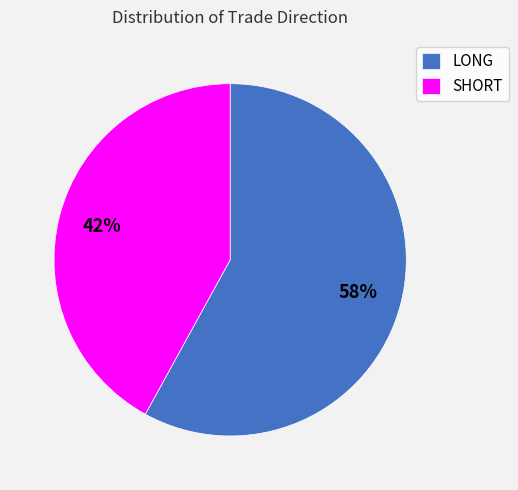

Does any single category account for the majority?

Yes